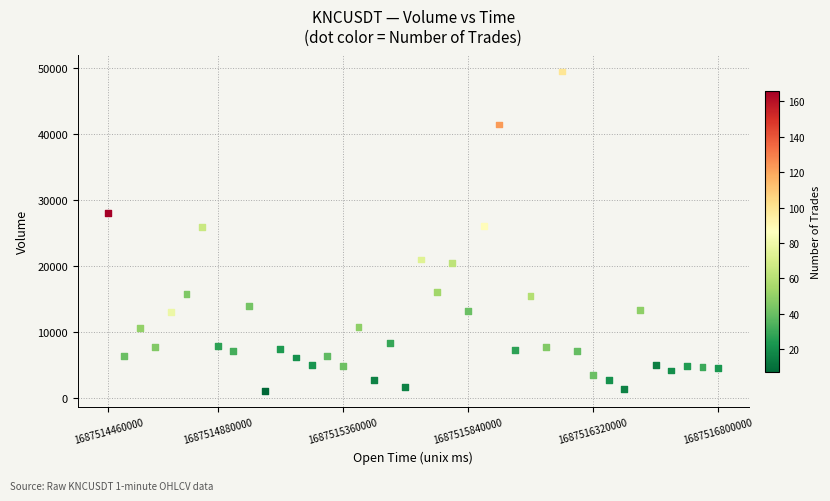

What is the range of Y values (max minus min)?

48575